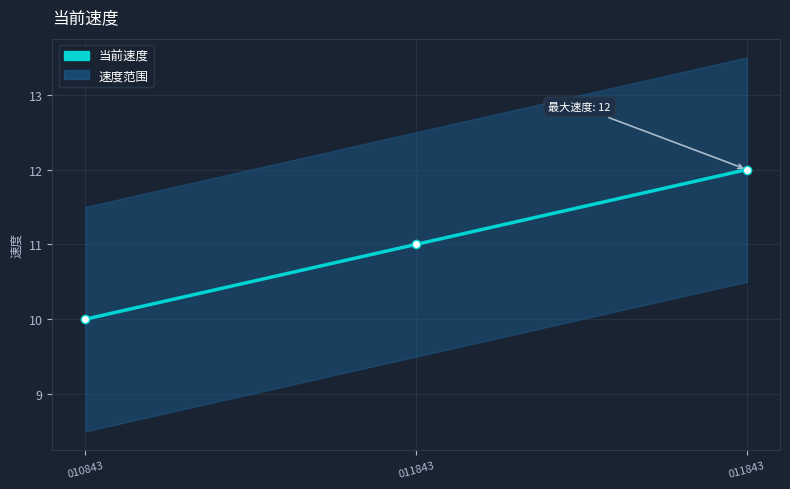

Where is the data nearest to the value 11?

011843